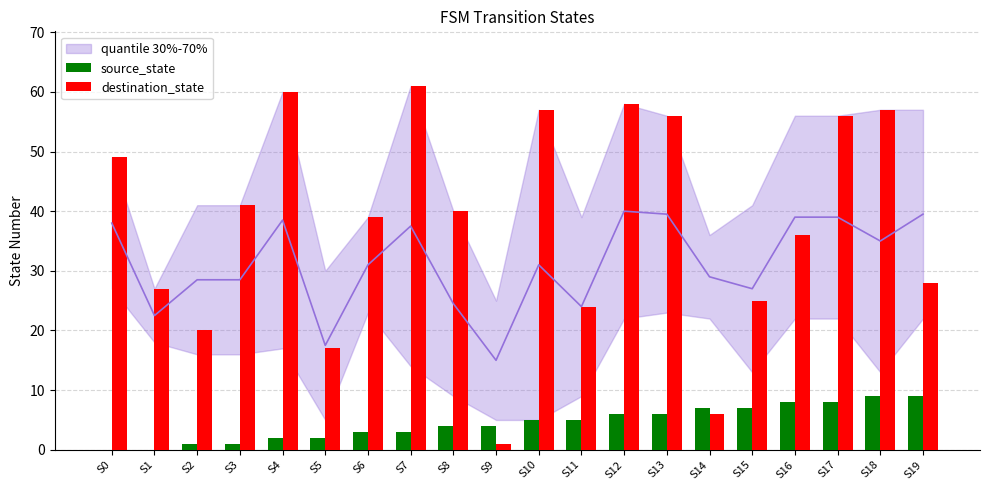

What is the value of the source_state bar at the 10th from the left?

4